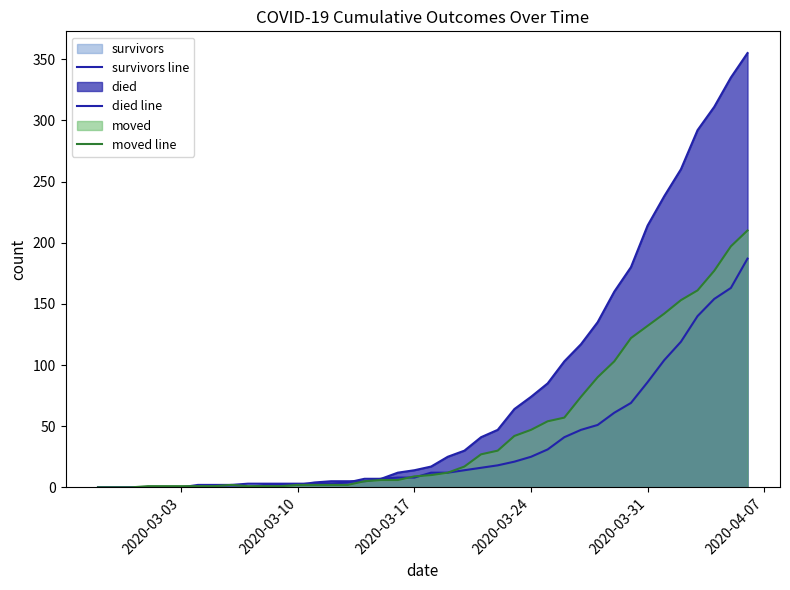

How many values in survivors line are above zero?

34